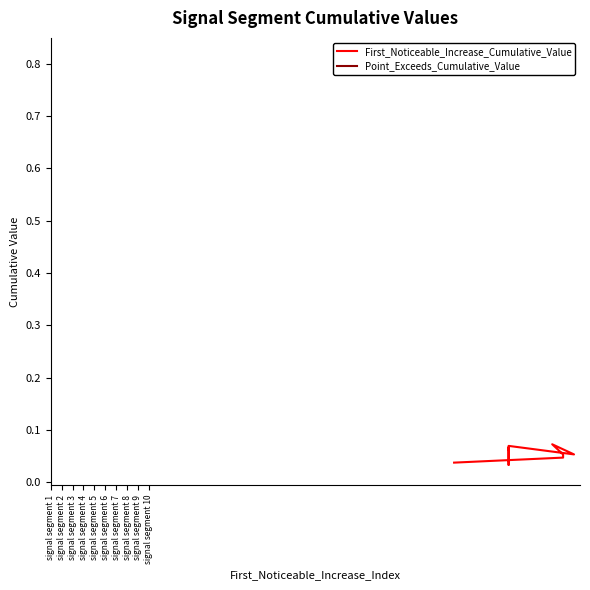

Rank the series by their maximum value, from highest to lowest.

Point_Exceeds_Cumulative_Value, First_Noticeable_Increase_Cumulative_Value